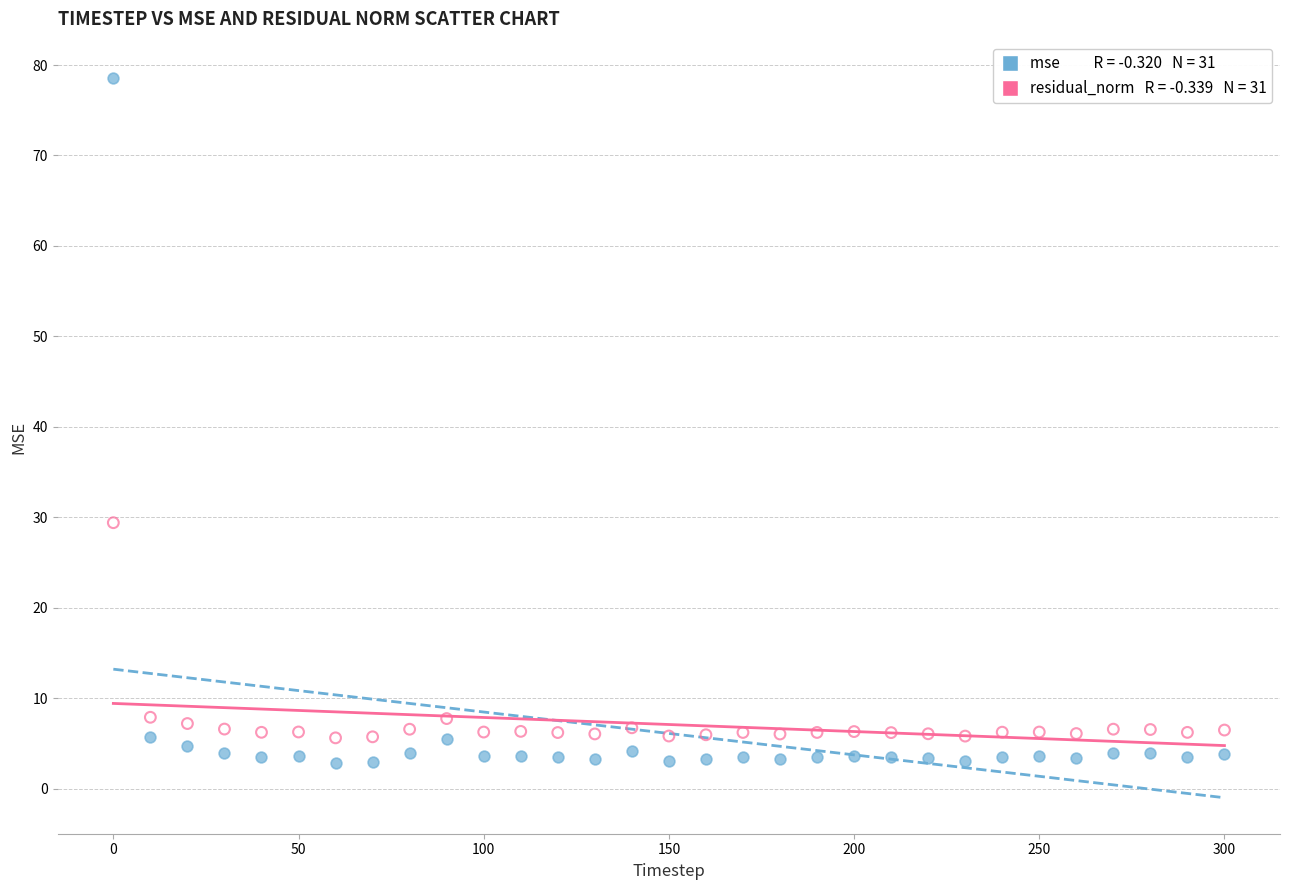

Across all data points, what is the range of X values (max minus min)?

300.0